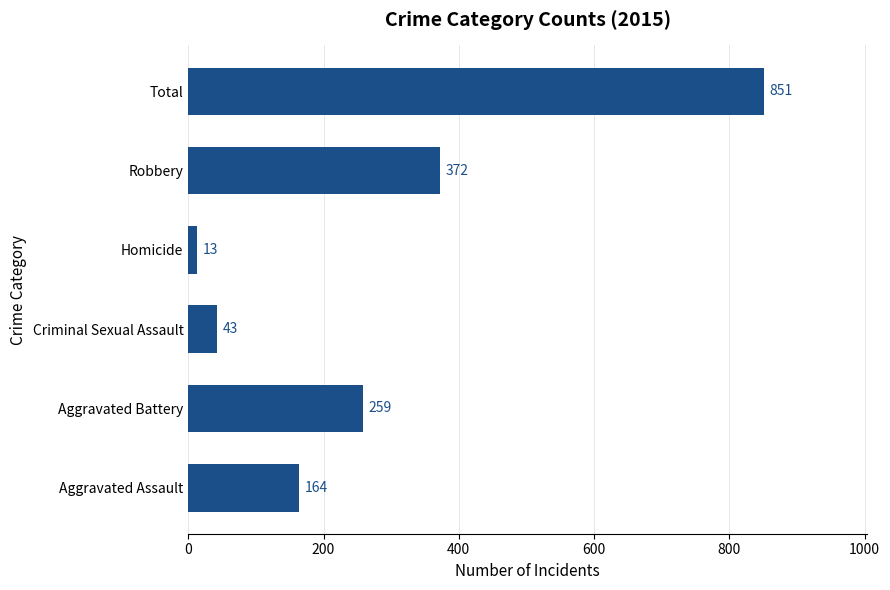

What is the difference between the maximum and minimum values?

838